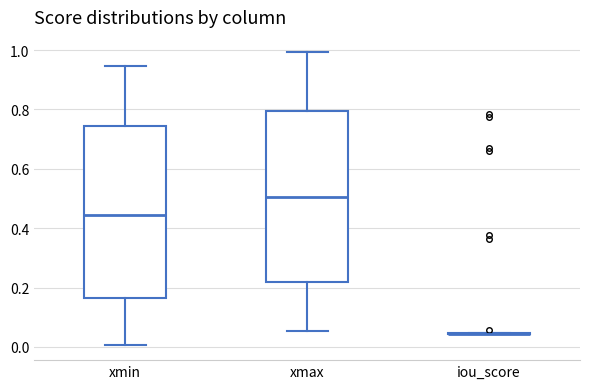

Where does the upper whisker of the box for xmax end on the y-axis? The values are not printed on the chart, so give them approximately, as read against the axis.

1.00